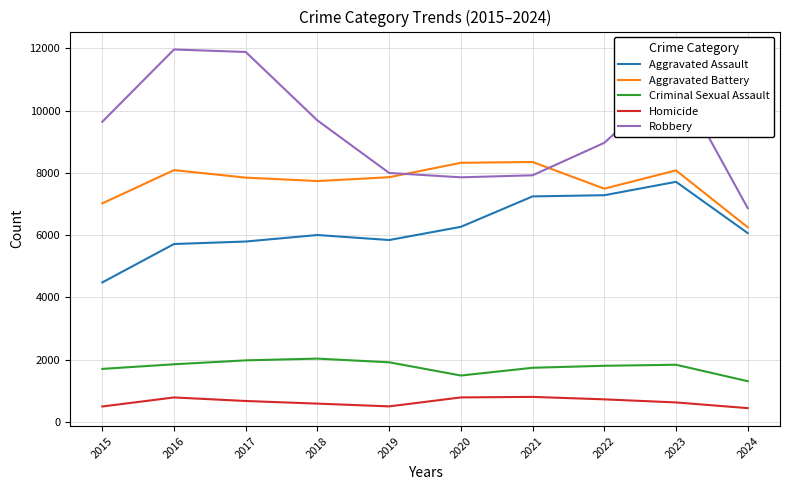

True or false: Aggravated Assault and Aggravated Battery intersect in this chart.

False